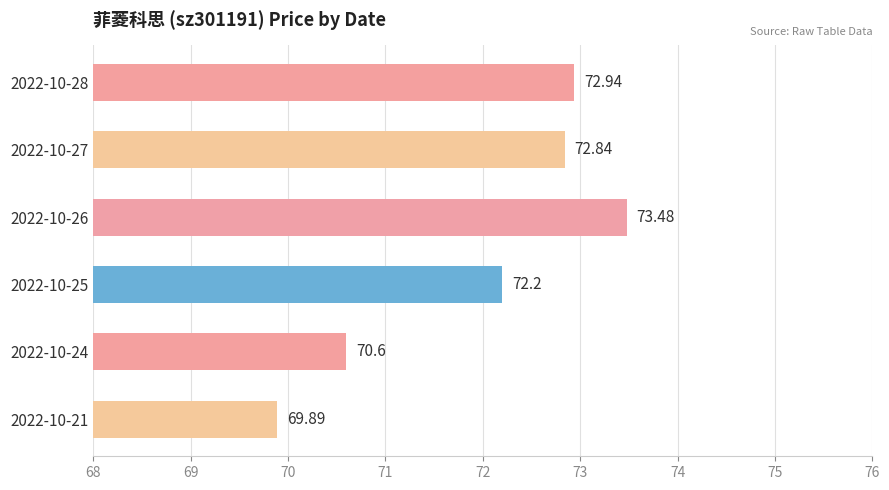

What is the smallest value displayed?

69.9